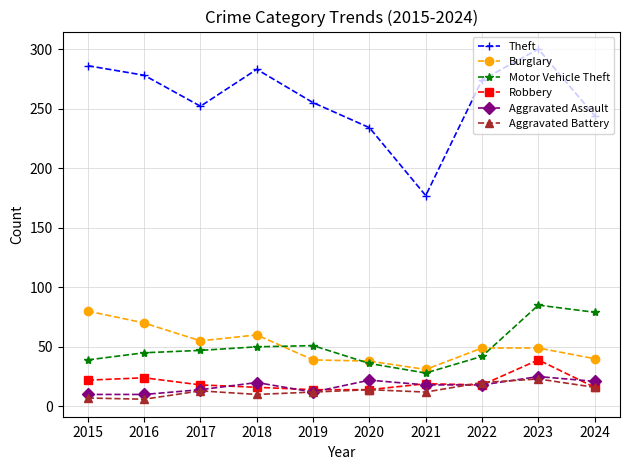

True or false: Aggravated Battery has more than 0 interior local peaks.

True